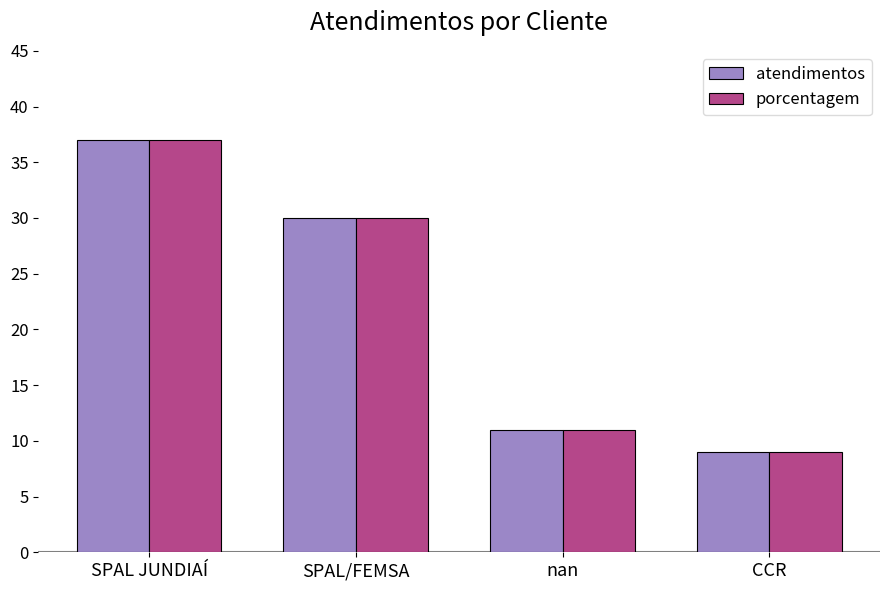

How many bars are there in total?

8